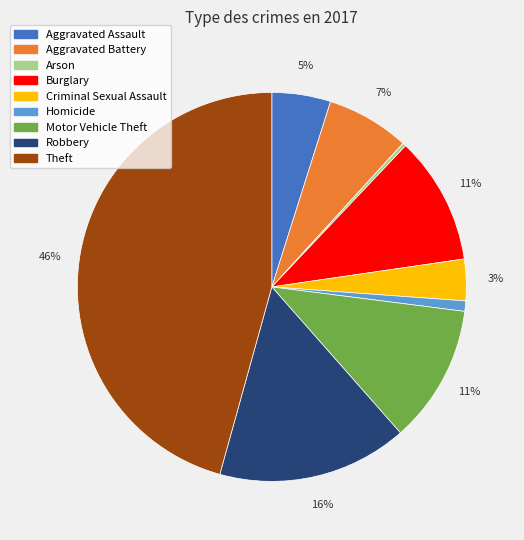

Is Aggravated Assault the majority of the pie?

No